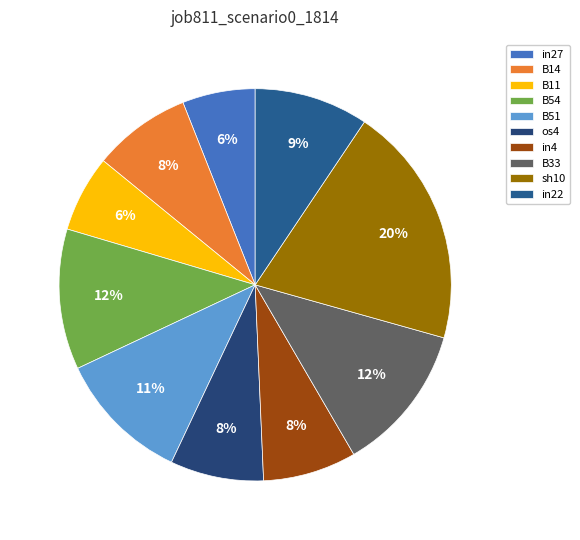

How many slices are in this pie chart?

10